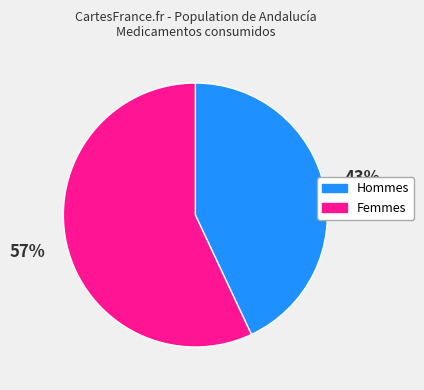

To the nearest percent, what is the difference between the largest and smallest slice percentages?

14%